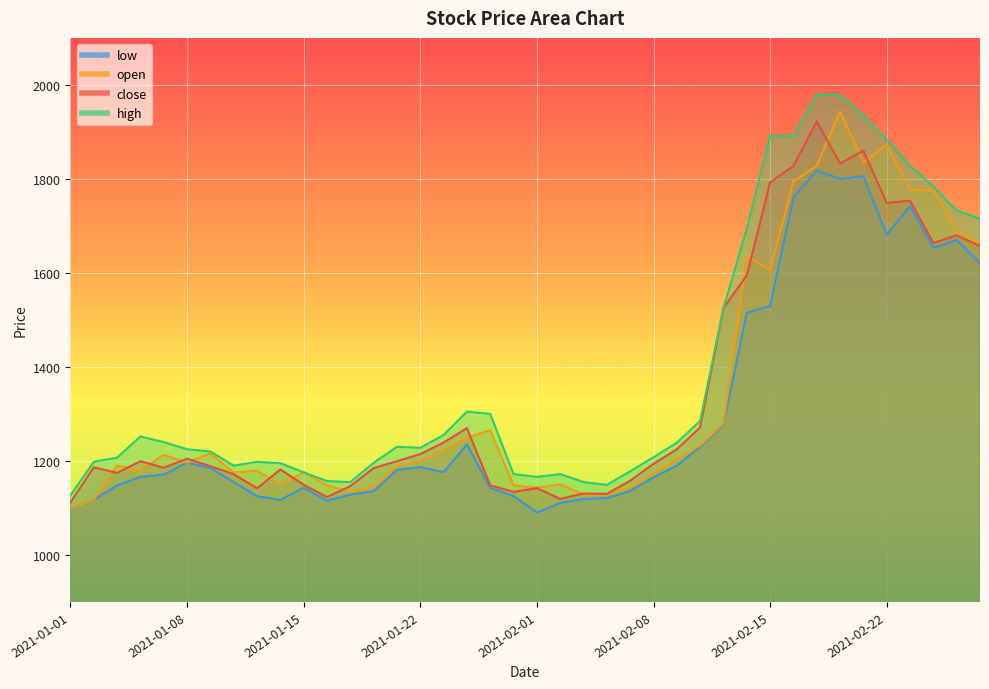

In close, how many points are lower than both neighbors (excluding endpoints)?

10